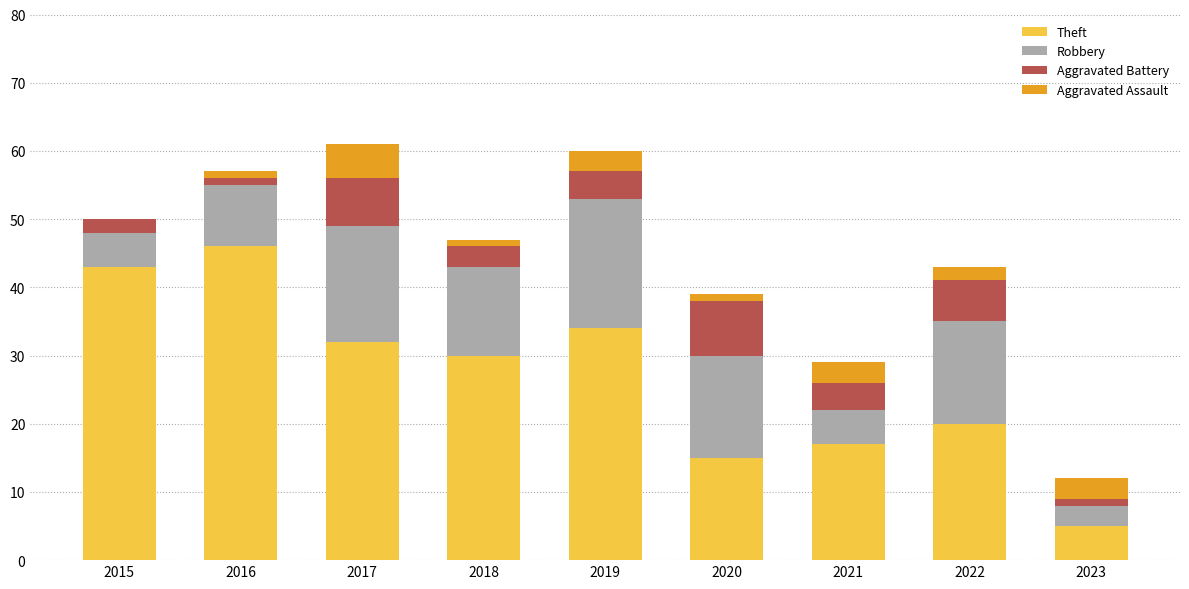

The Theft series shows 32 at 2017. True or false?

True